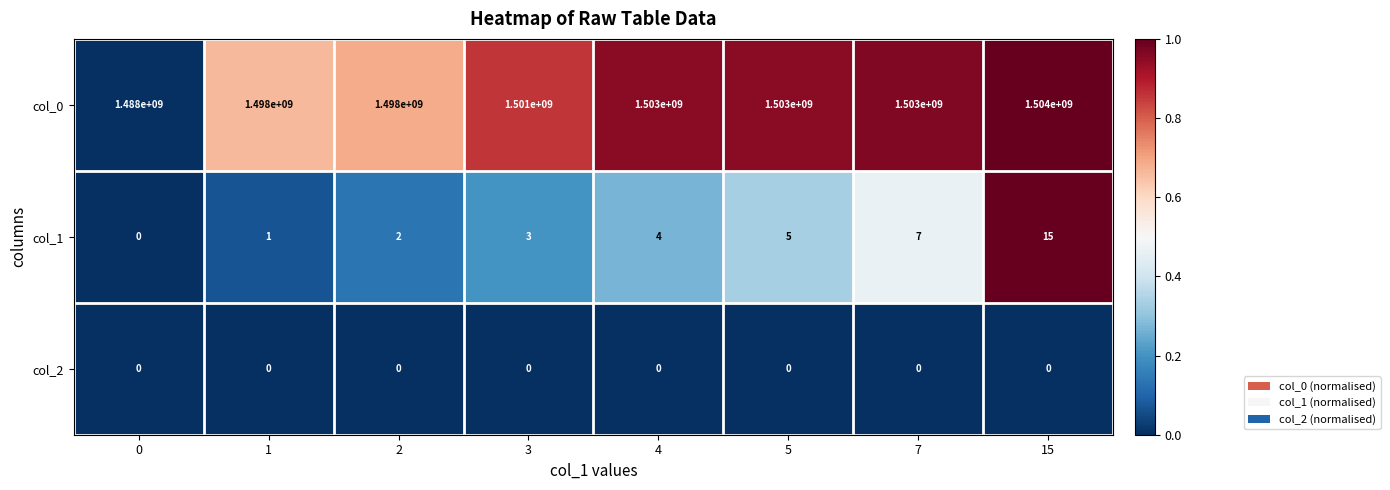

The value of col_0 at 15 is 770106622. True or false?

False